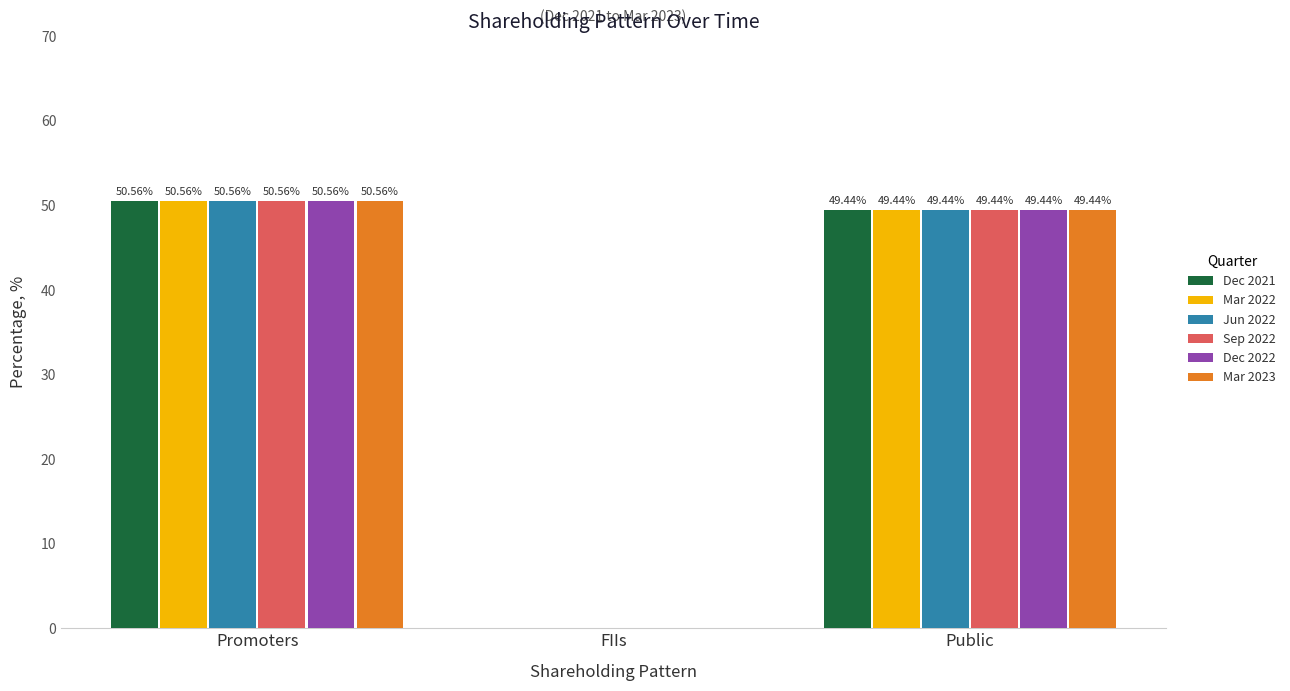

What is the sum of the Sep 2022 values at Public and Promoters?

100.0